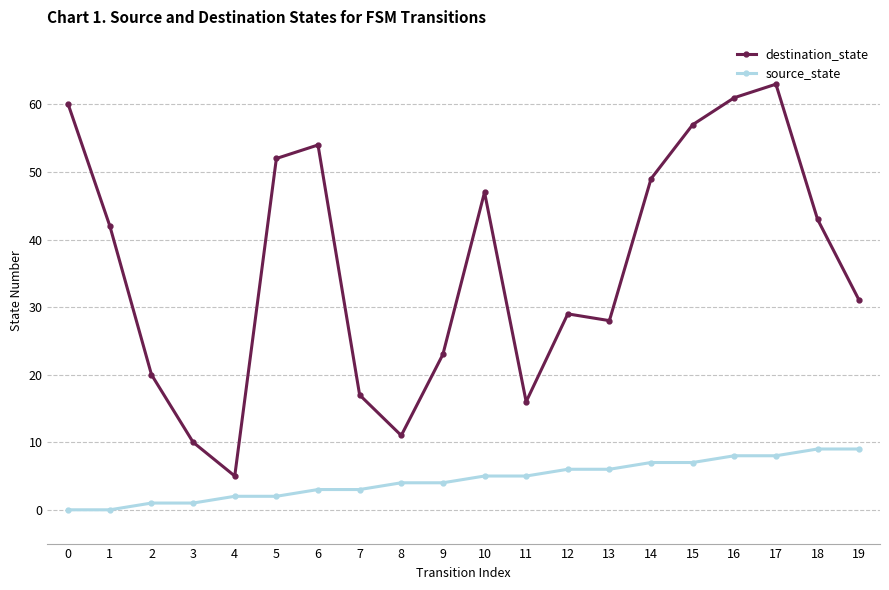

Reading left to right, transcribe all the data shown in this chart.

destination_state: 0=60	1=42	2=20	3=10	4=5	5=52	6=54	7=17	8=11	9=23	10=47	11=16	12=29	13=28	14=49	15=57	16=61	17=63	18=43	19=31
source_state: 0=0	1=0	2=1	3=1	4=2	5=2	6=3	7=3	8=4	9=4	10=5	11=5	12=6	13=6	14=7	15=7	16=8	17=8	18=9	19=9